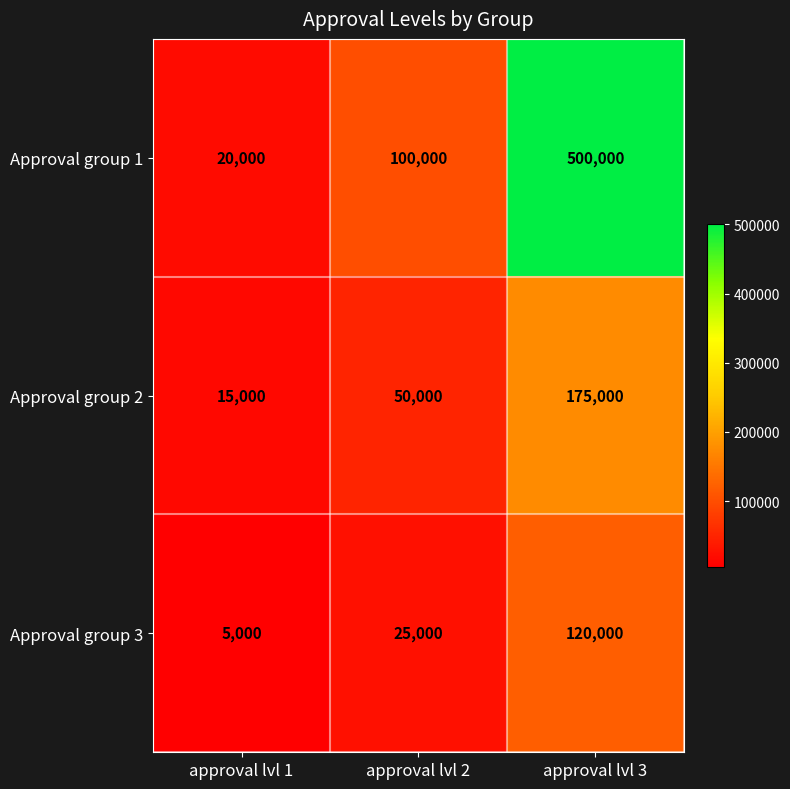

What is the difference between the highest and lowest values at approval lvl 3?

380000